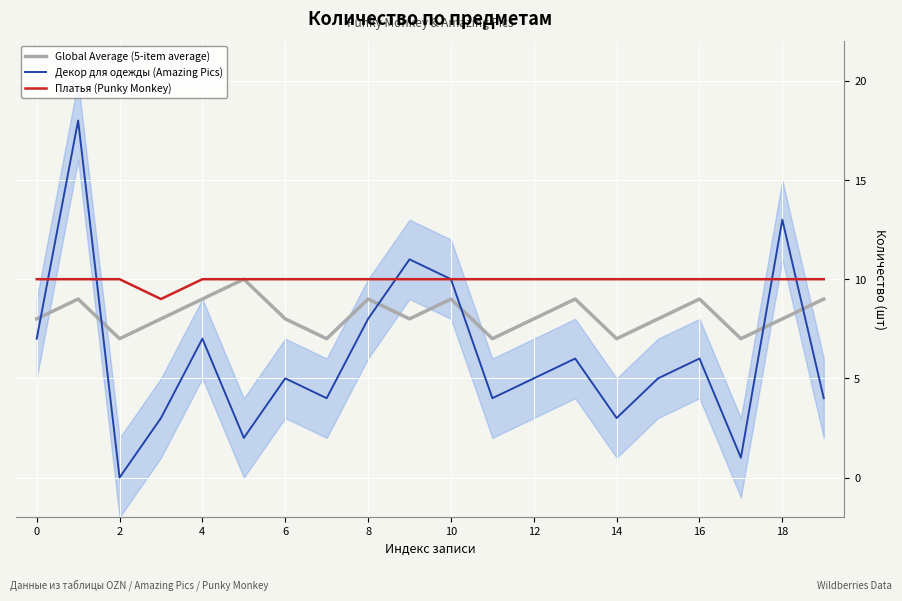

What is the minimum value for Global Average (5-item average)?

7